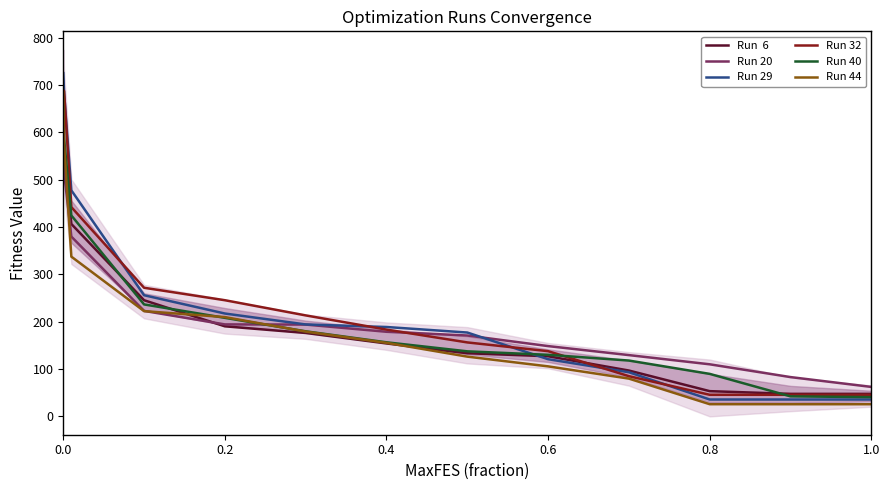

What position from the right is 0.0?

13